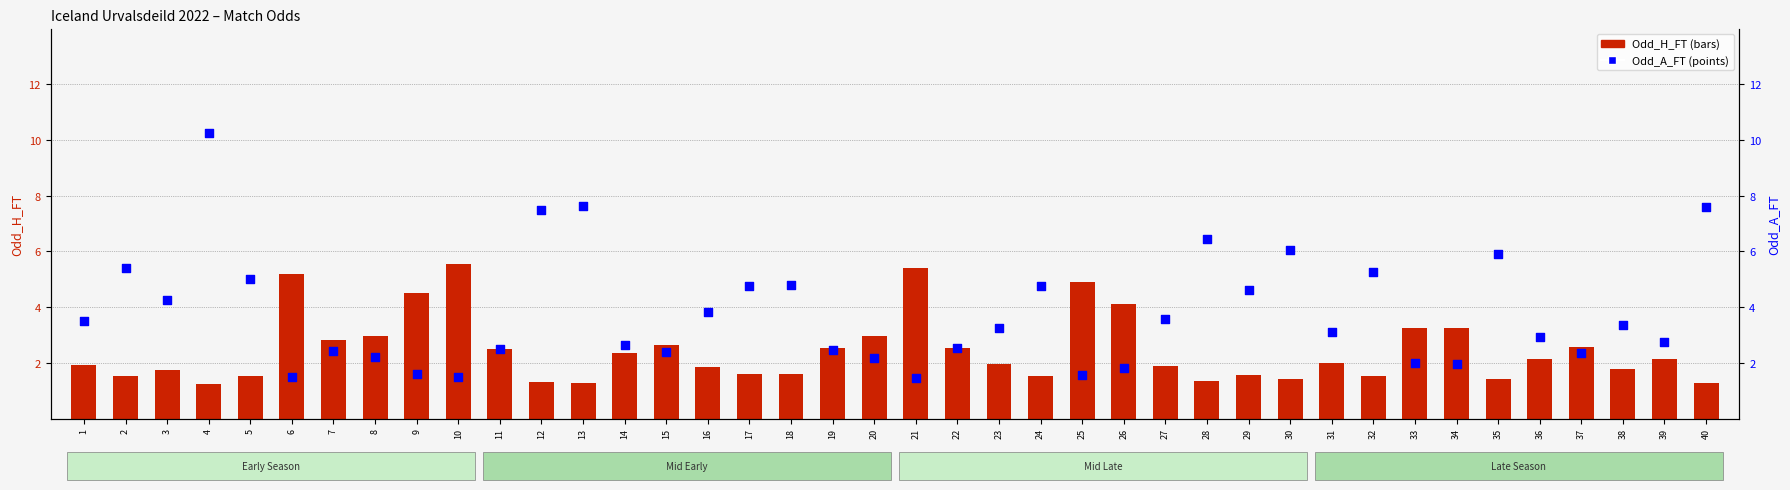

Which series reaches the minimum Y coordinate?

Odd_H_FT